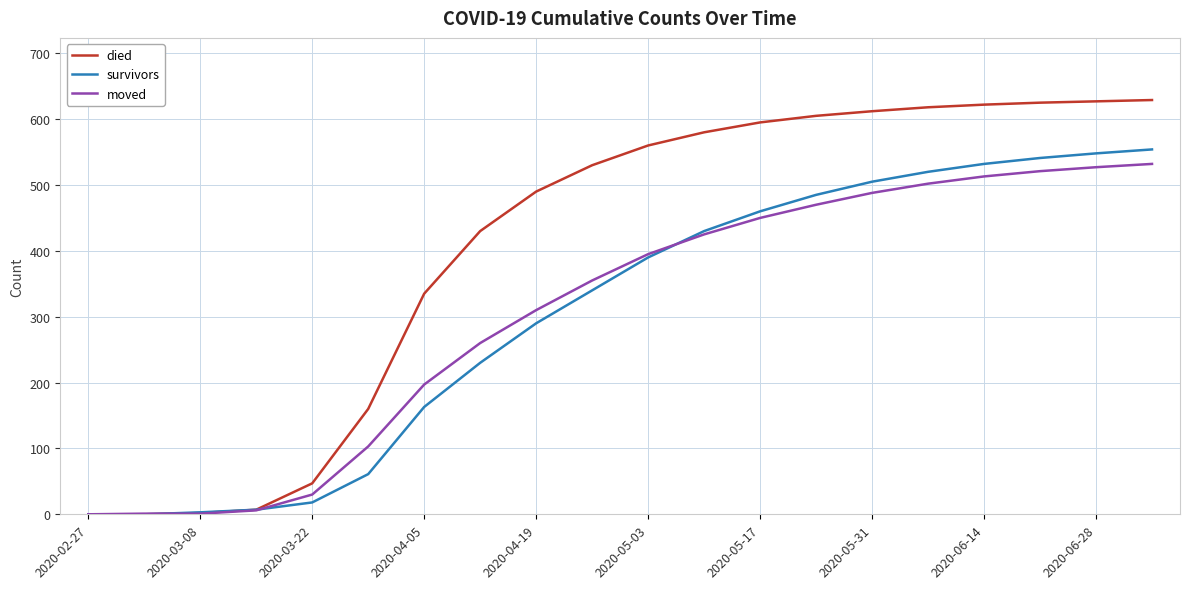

What is the highest value of the died series?

629